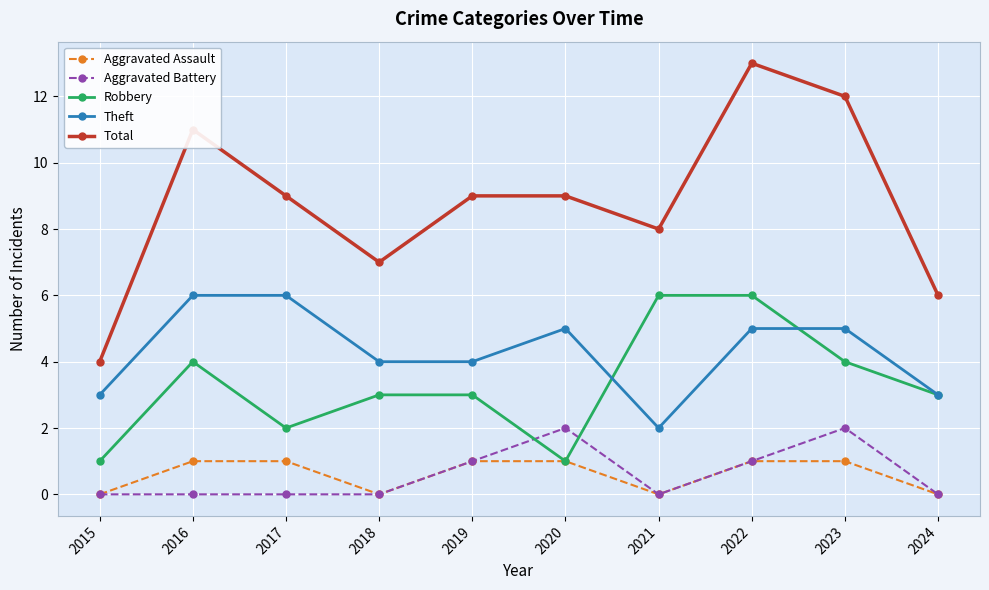

At which category is the sum across all series the highest?

2022